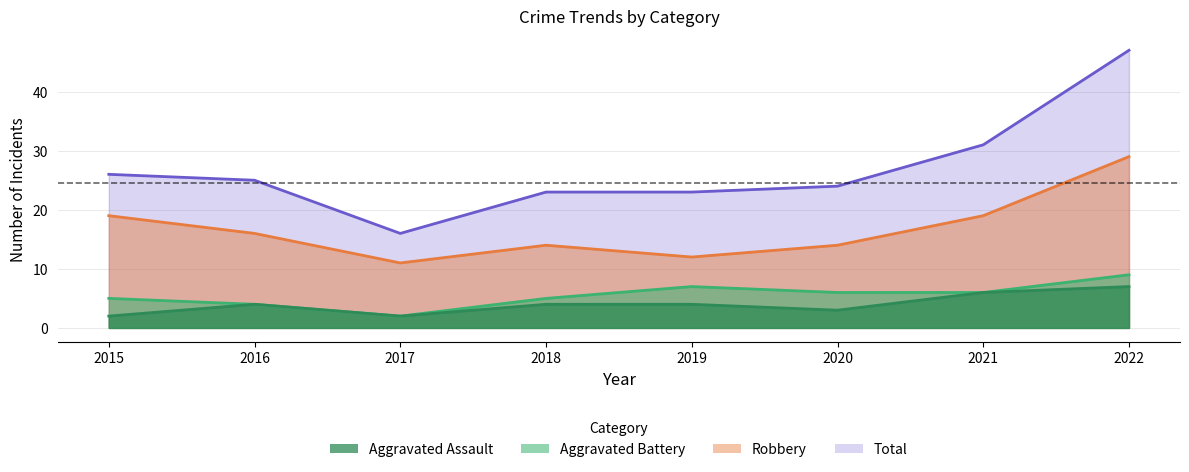

Count the Robbery values in the range 14 to 19.

5